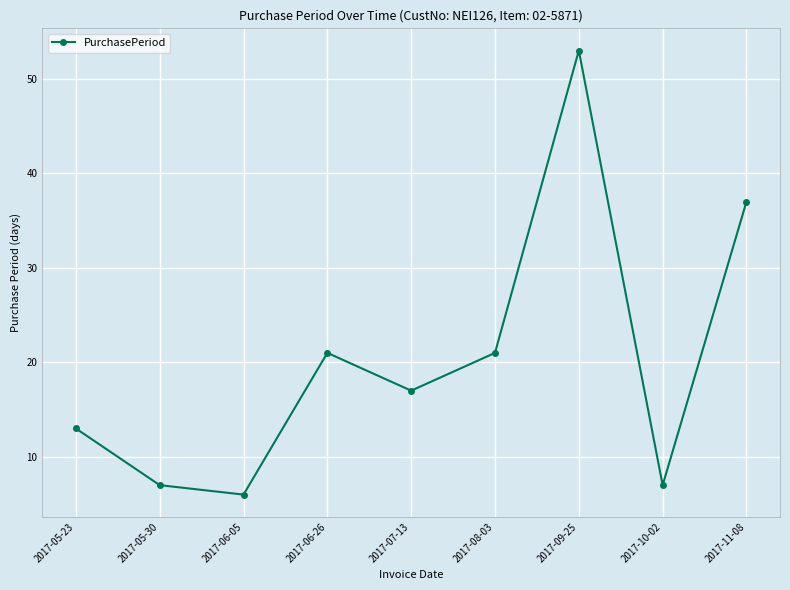

The chart shows a value of 37 at 2017-11-08. True or false?

True